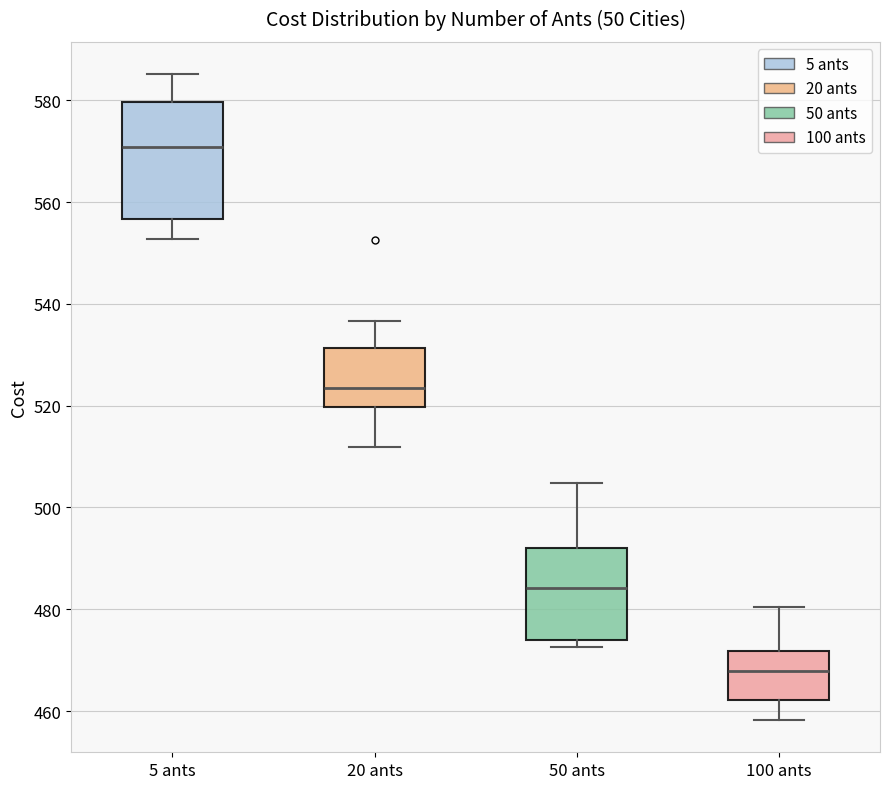

Reading left to right, transcribe this box plot: for each box, give where its median line is, the range the box spans, and where its two whiskers end, as read against the y-axis. The values are not printed on the chart, so give them approximately, as read against the axis.

5 ants: median 570, box 556 to 580, whiskers 552 to 586
20 ants: median 524, box 520 to 532, whiskers 512 to 536
50 ants: median 484, box 474 to 492, whiskers 472 to 504
100 ants: median 468, box 462 to 472, whiskers 458 to 480